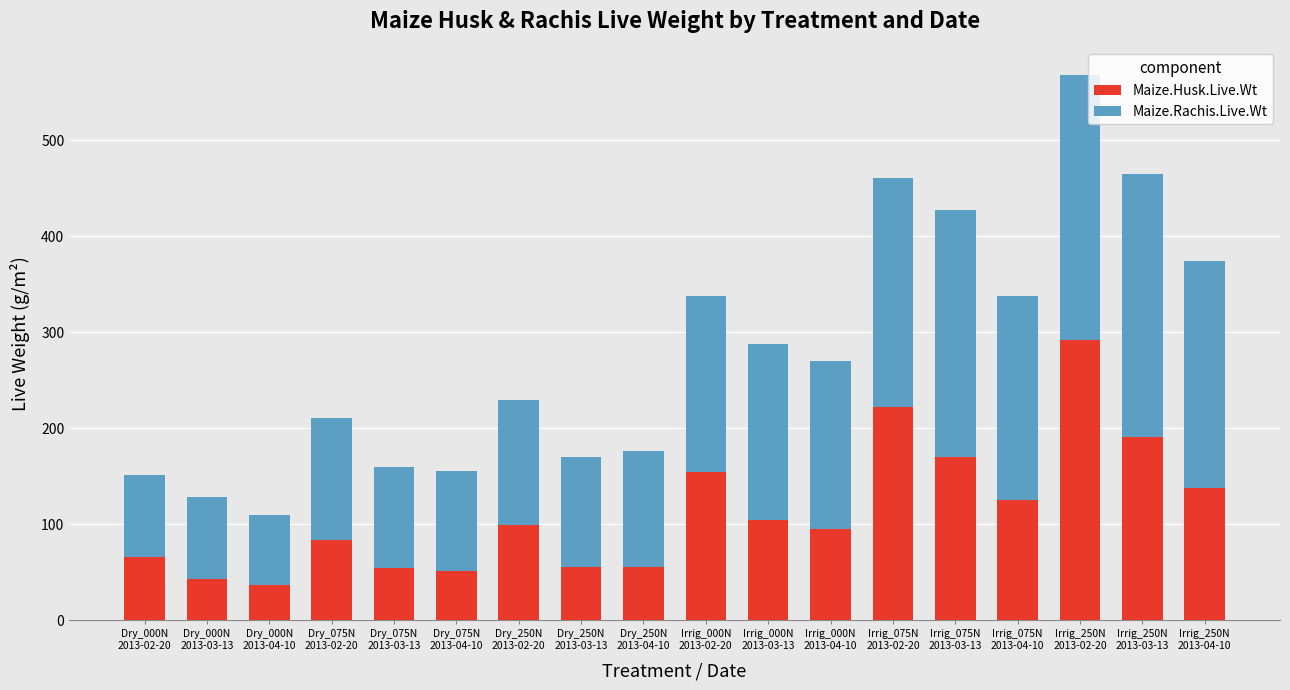

What are all the series names shown in the legend?

Maize.Husk.Live.Wt, Maize.Rachis.Live.Wt